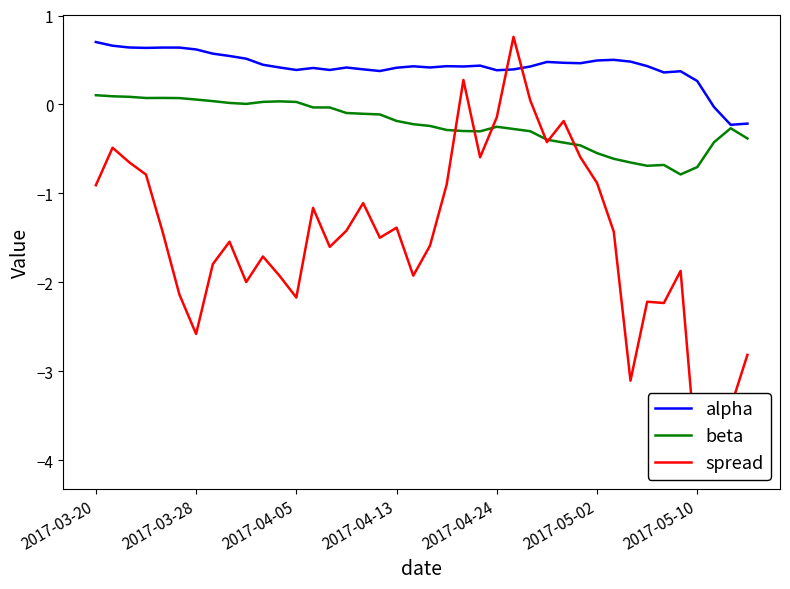

Is it true that alpha equals 0.6 at 34?

False